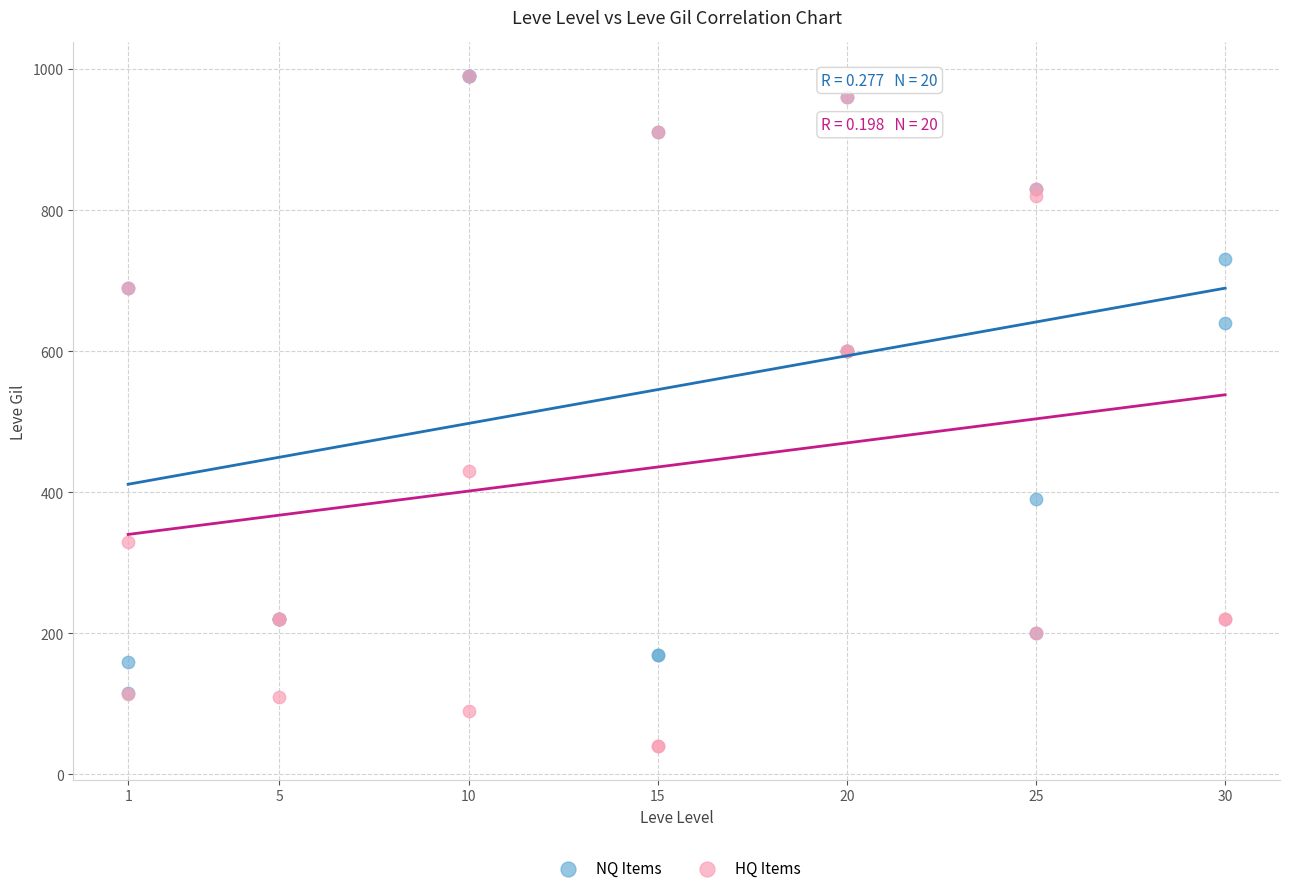

Which series has the largest Y range (max minus min)?

HQ Items